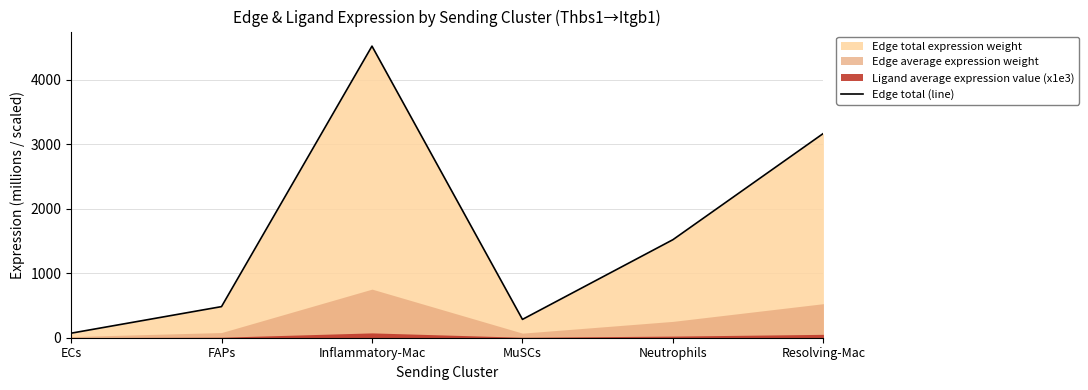

What is the average value?

1674.0